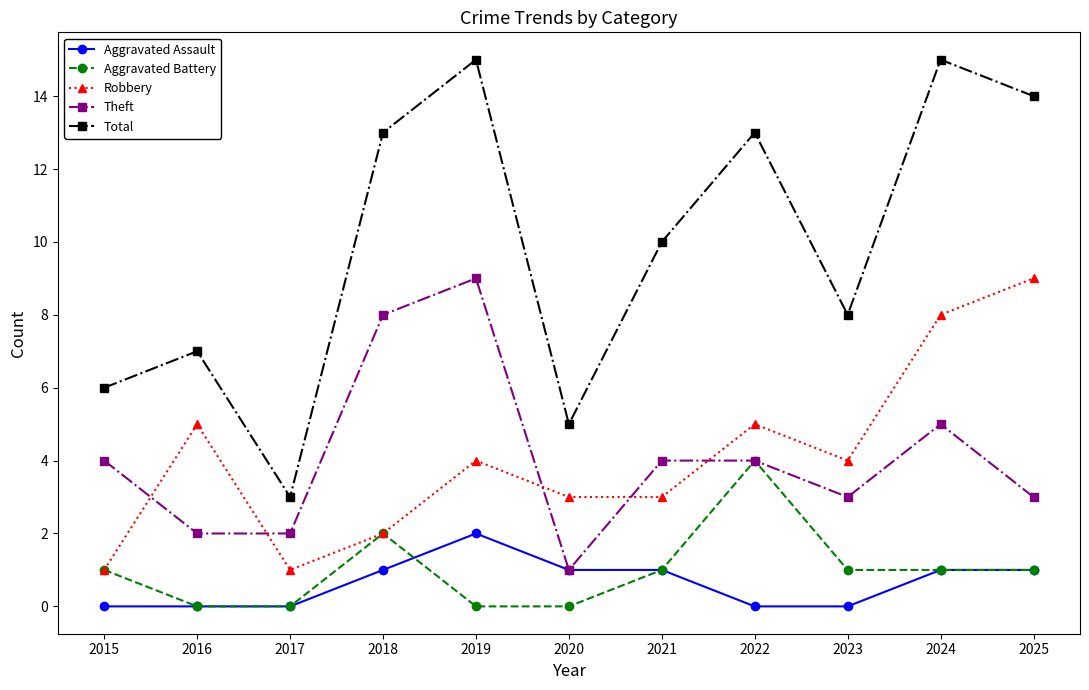

At which category does Total reach its first local peak?

2016